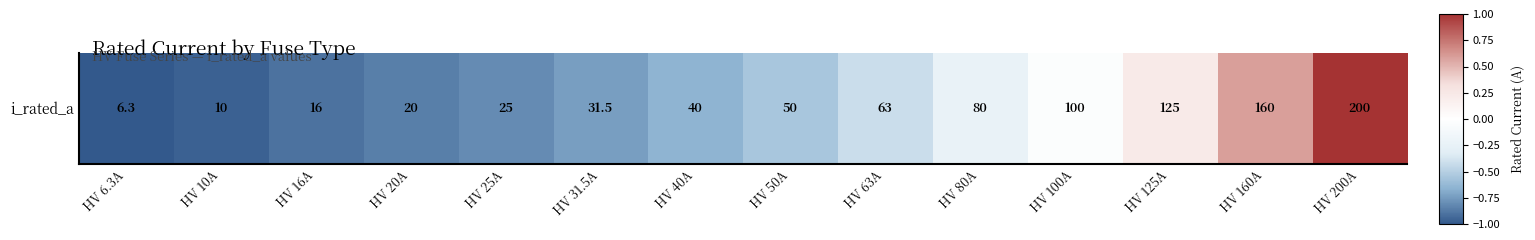

Read the value at HV 125A.

0.2